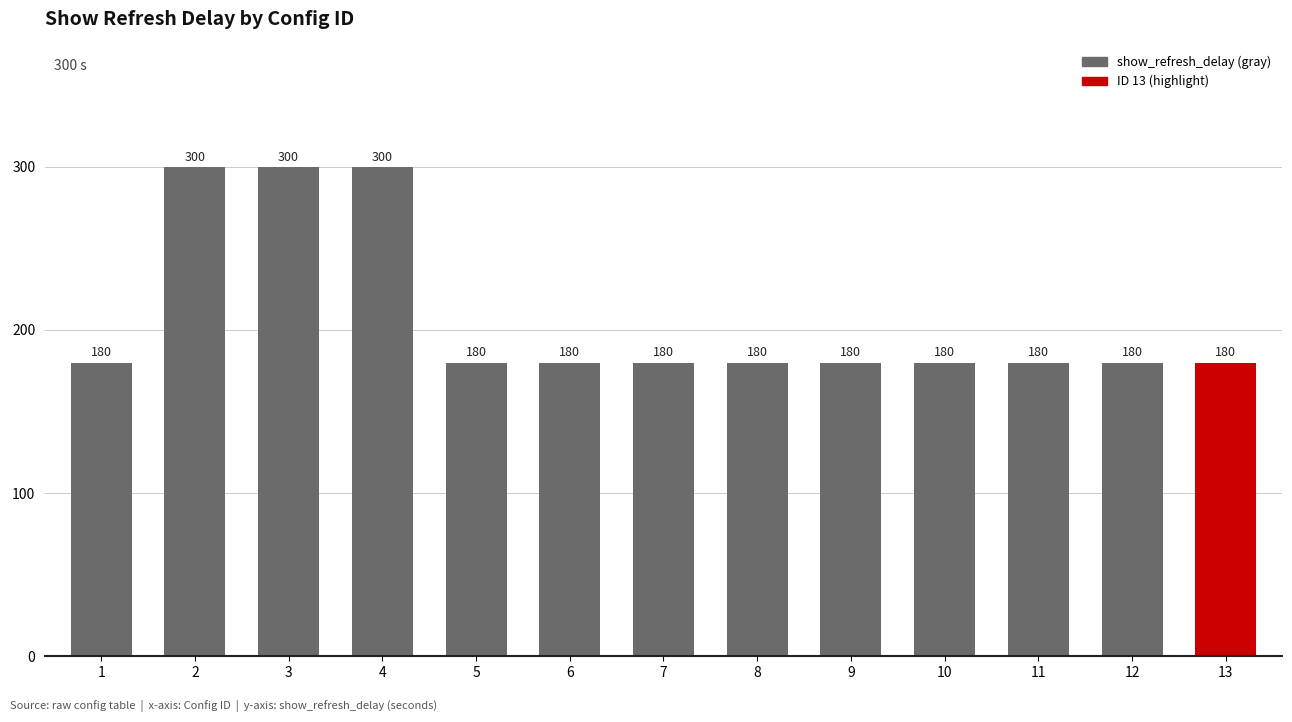

How many bars are there in total?

13